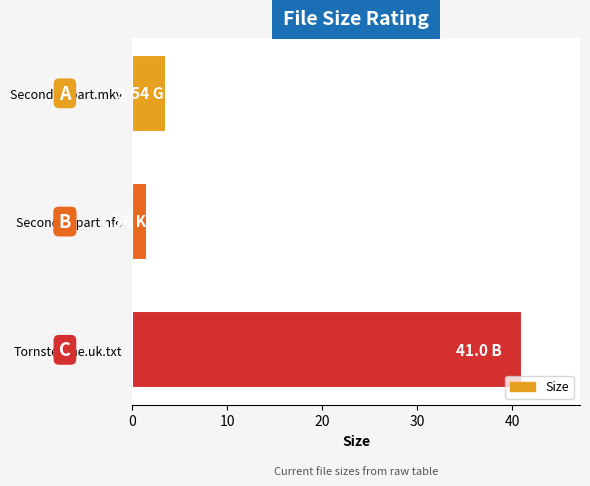

Which category has the highest value across all series?

Tornster.me.uk.txt